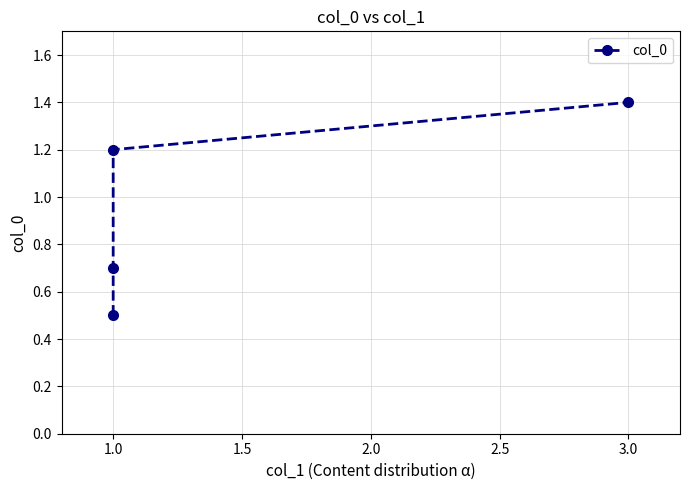

What is the sum of all values?

3.8